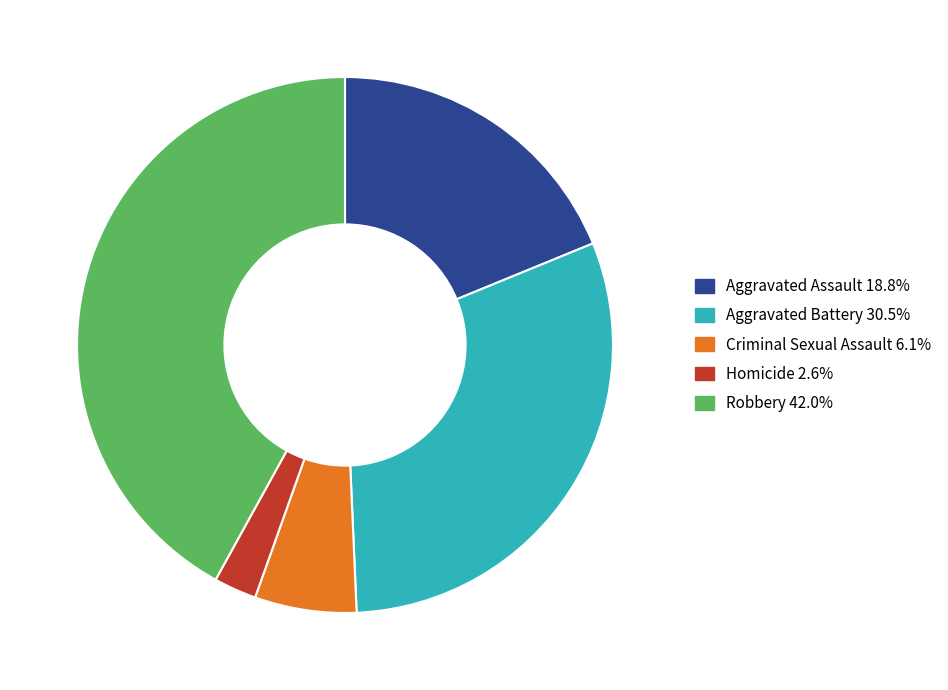

Rank the categories by value from highest to lowest.

Robbery, Aggravated Battery, Aggravated Assault, Criminal Sexual Assault, Homicide